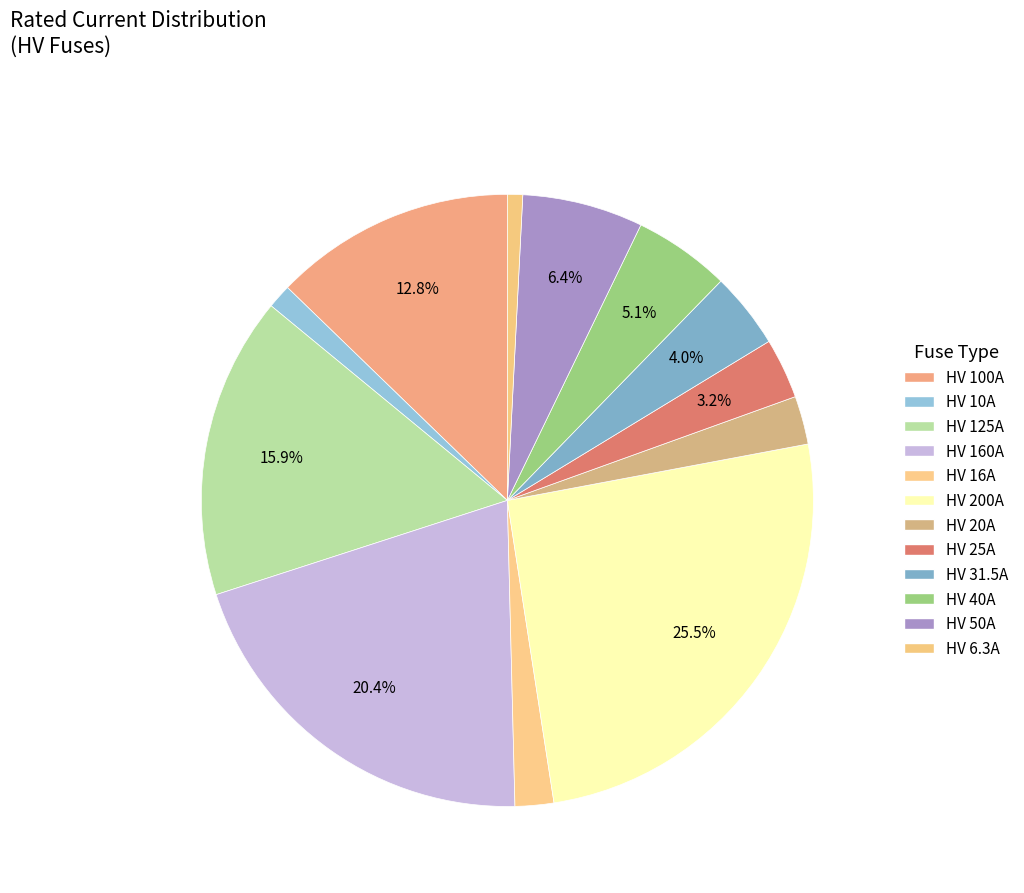

Count the number of slices in the pie.

12